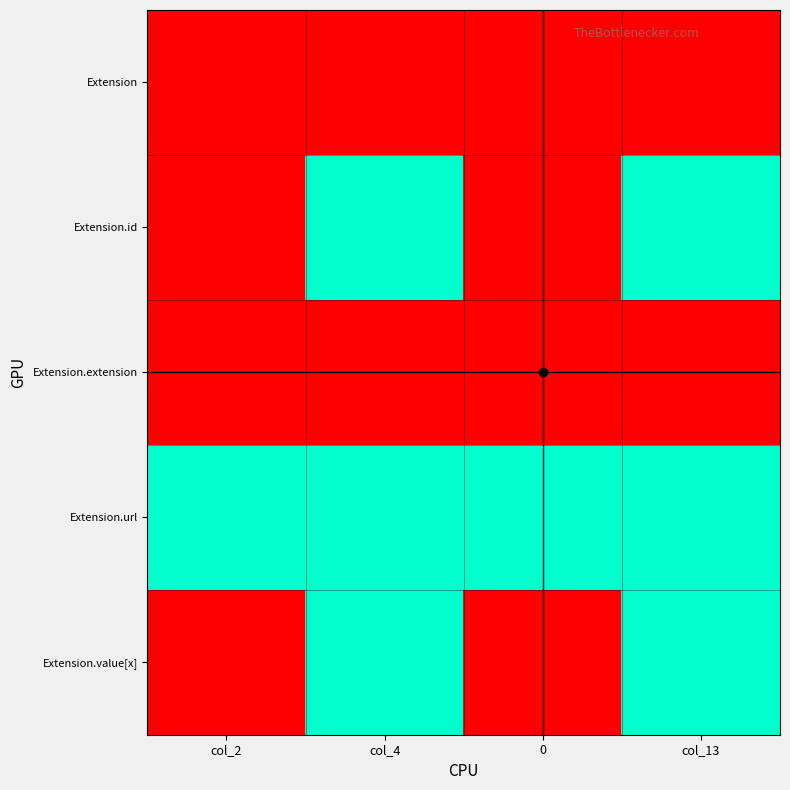

Which series has the largest total across all categories?

Extension.url